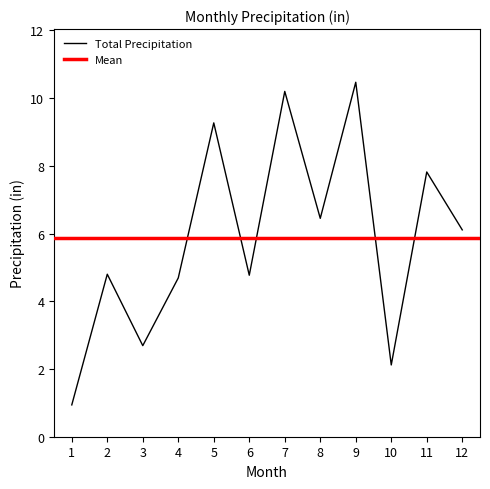

List the labels in order of value, largest first.

9, 7, 5, 11, 8, 12, 2, 6, 4, 3, 10, 1